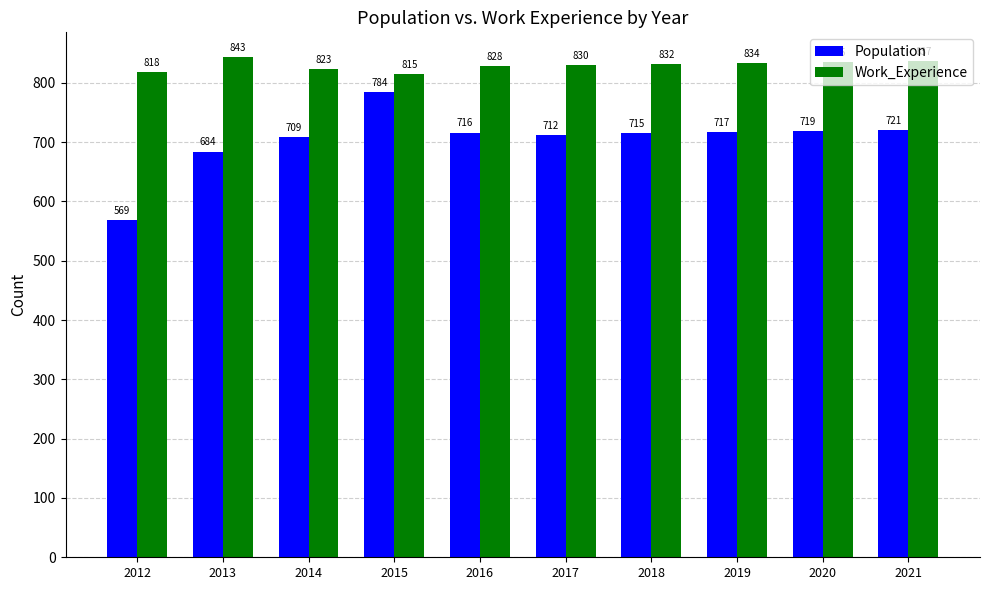

What is the spread (max minus min) of values at 2018?

117